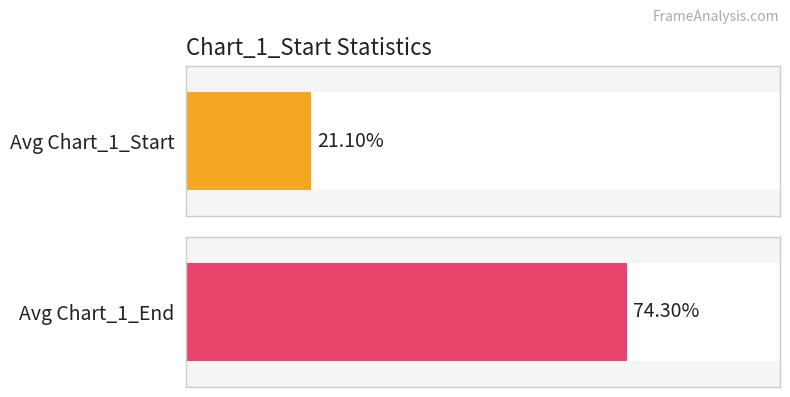

Rank the series at 37 from highest to lowest value.

Chart_1_End, Chart_1_Start